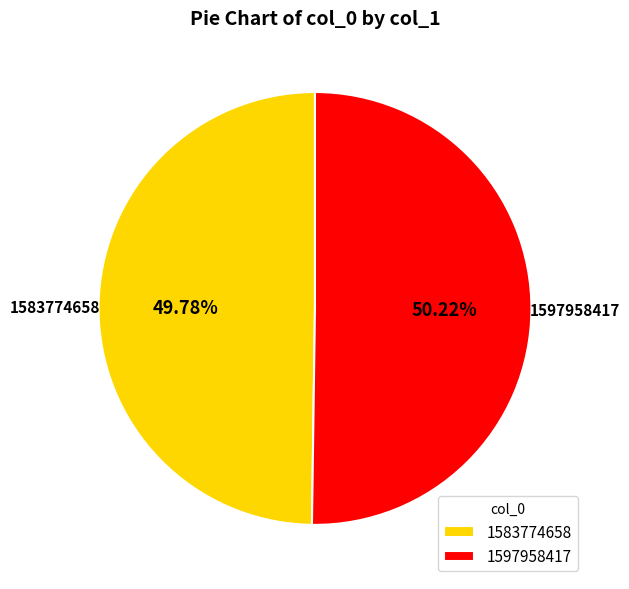

How many slices are in this pie chart?

2